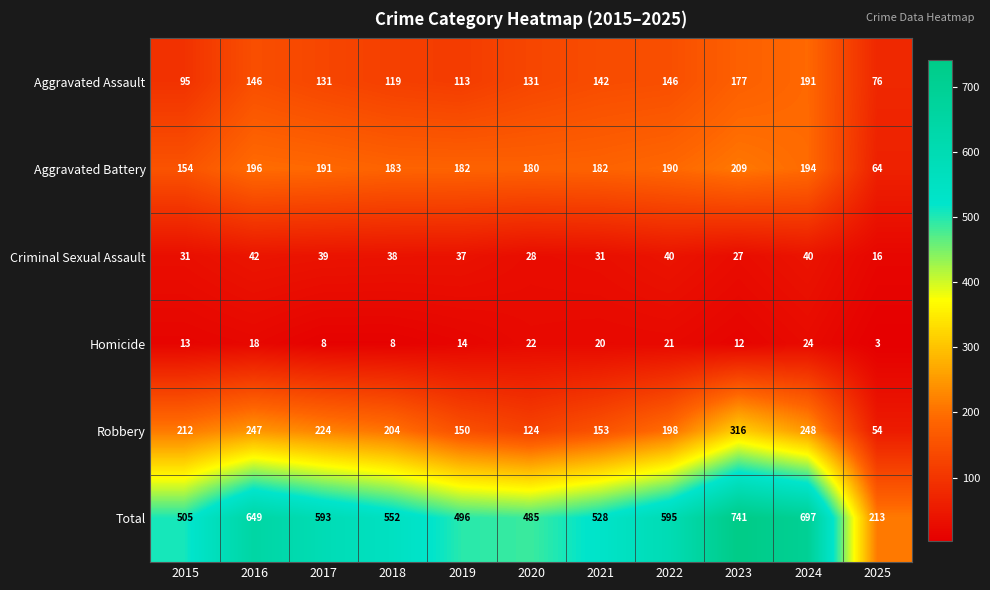

Which category has the highest value across all series?

2023